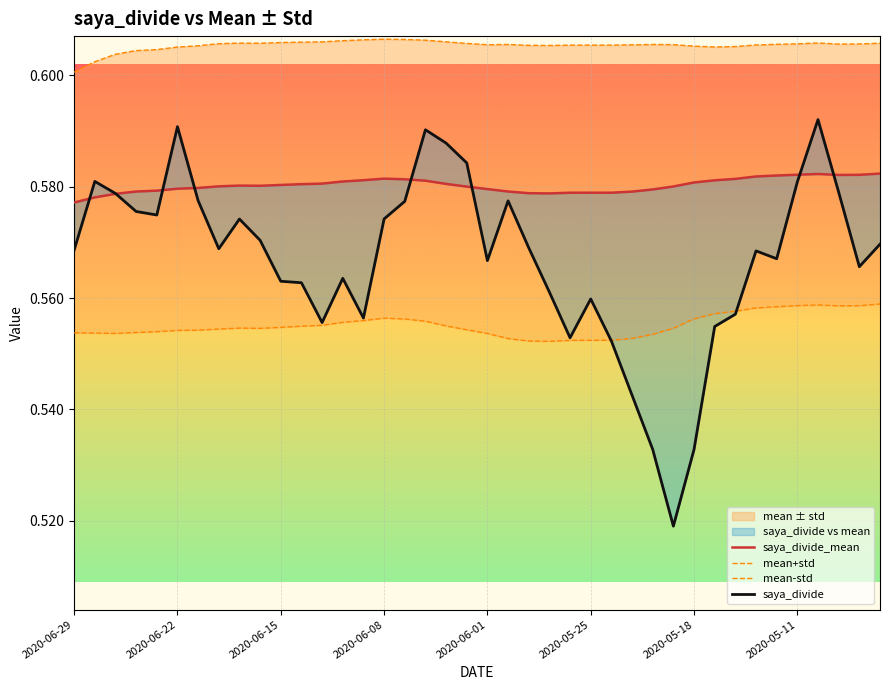

How many intersections are there between saya_divide and saya_divide_mean?

8